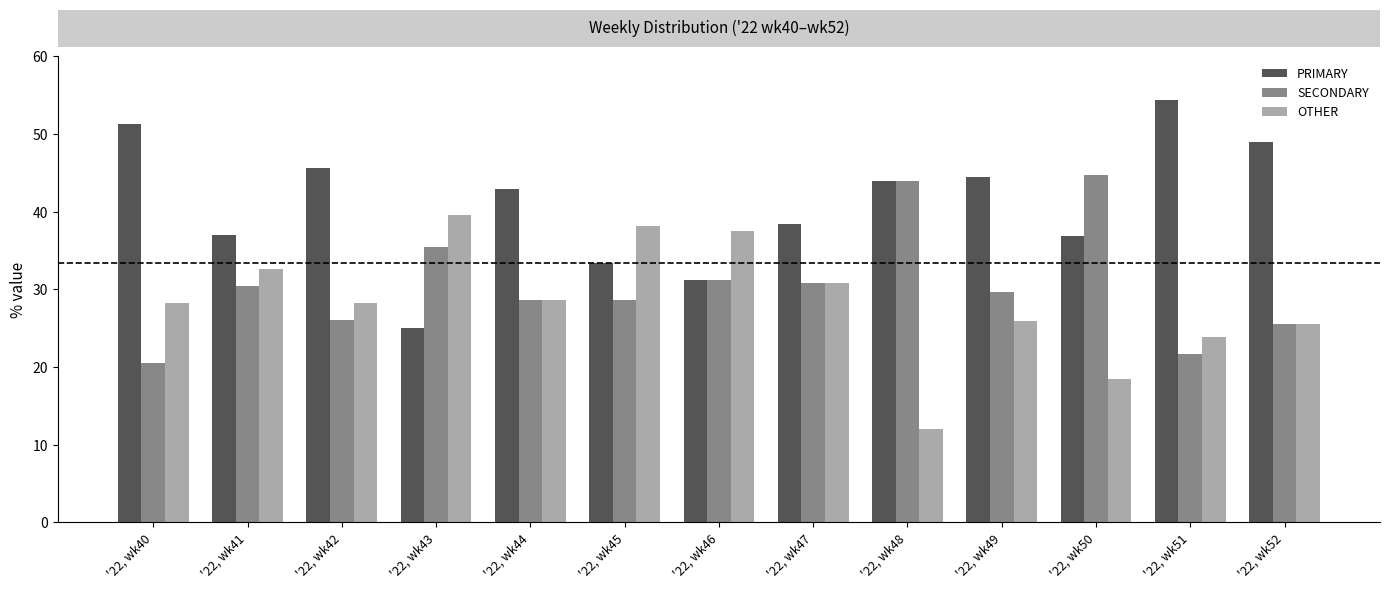

The value of SECONDARY at '22, wk47 is 30.8. True or false?

True